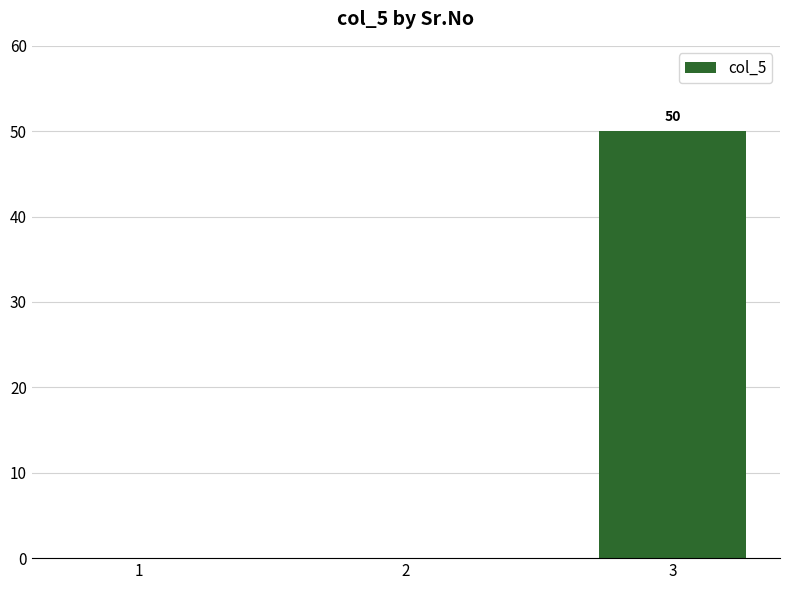

What is the sum of the values at 3 and 2?

50